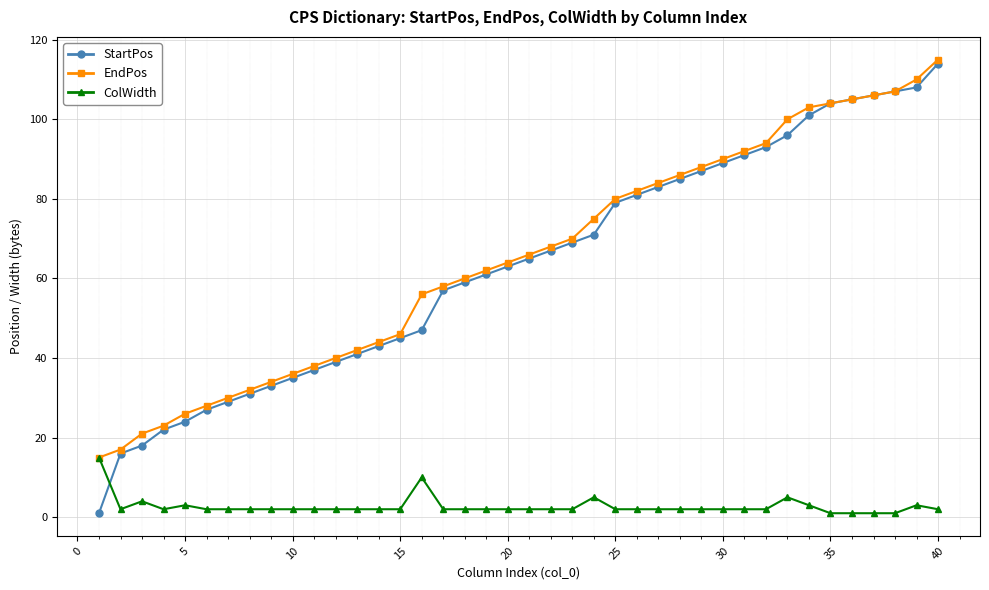

True or false: ColWidth and StartPos intersect in this chart.

True